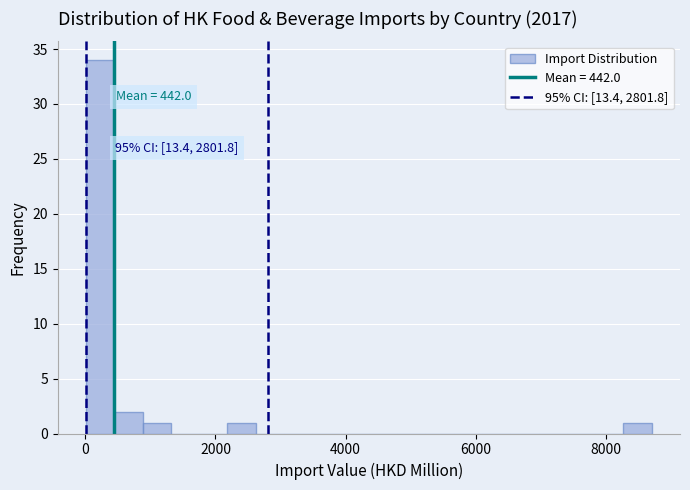

Read against the x-axis, roughly where is the centre of the tallest bar?

200